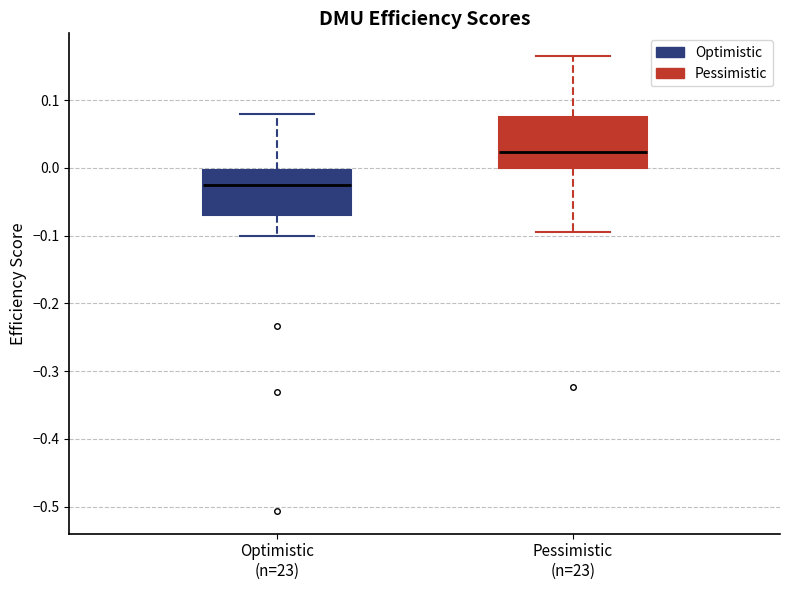

Reading left to right, transcribe this box plot: for each box, give where its median line is, the range the box spans, and where its two whiskers end, as read against the y-axis. The values are not printed on the chart, so give them approximately, as read against the axis.

Optimistic (n=23): median -0.03, box -0.07 to 0.00, whiskers -0.10 to 0.08
Pessimistic (n=23): median 0.02, box 0.00 to 0.08, whiskers -0.10 to 0.17